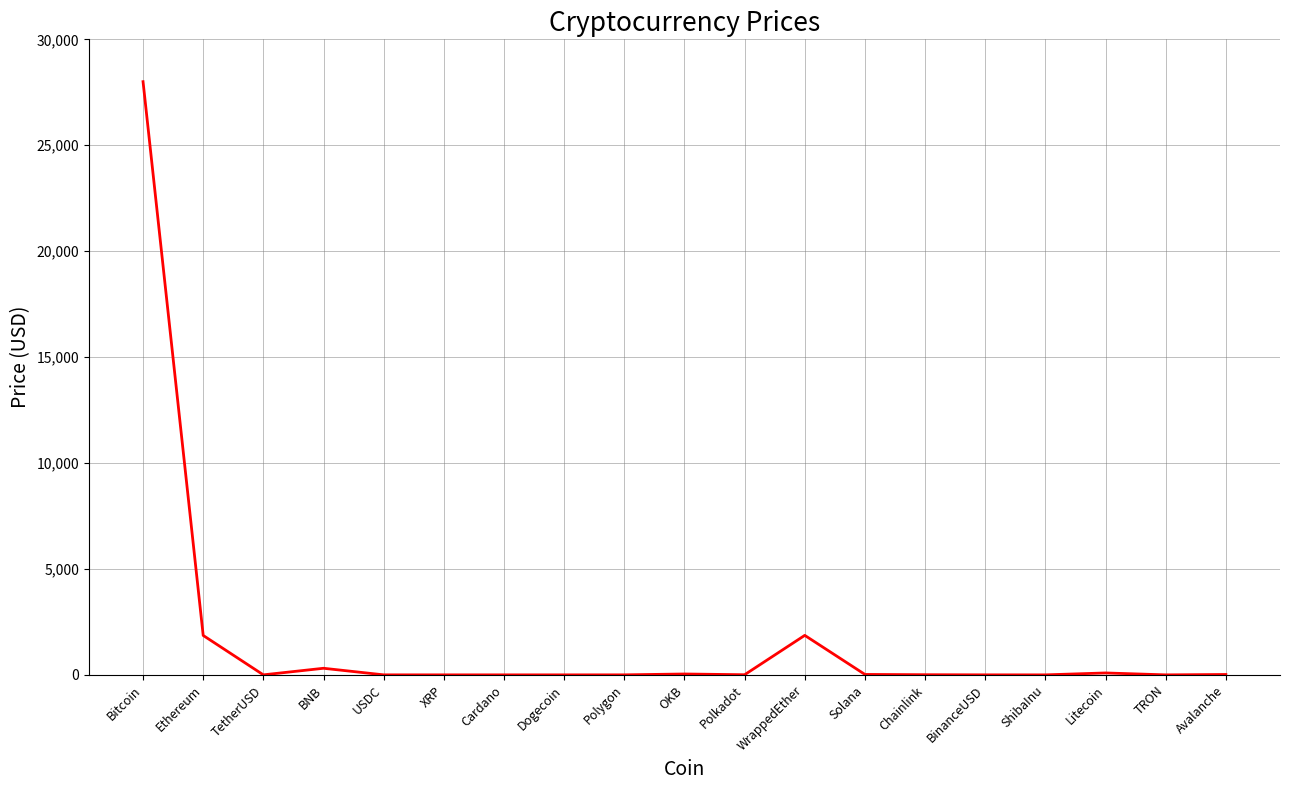

Which category has the highest value across all series?

Bitcoin